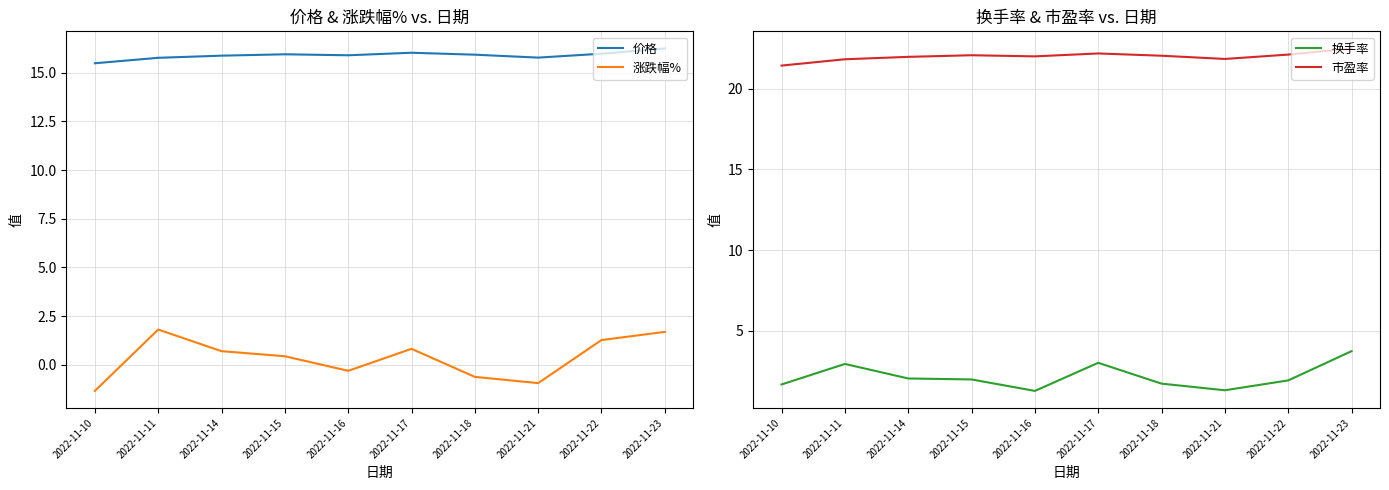

What is the value of the 市盈率 point at the 9th from the left?

22.1